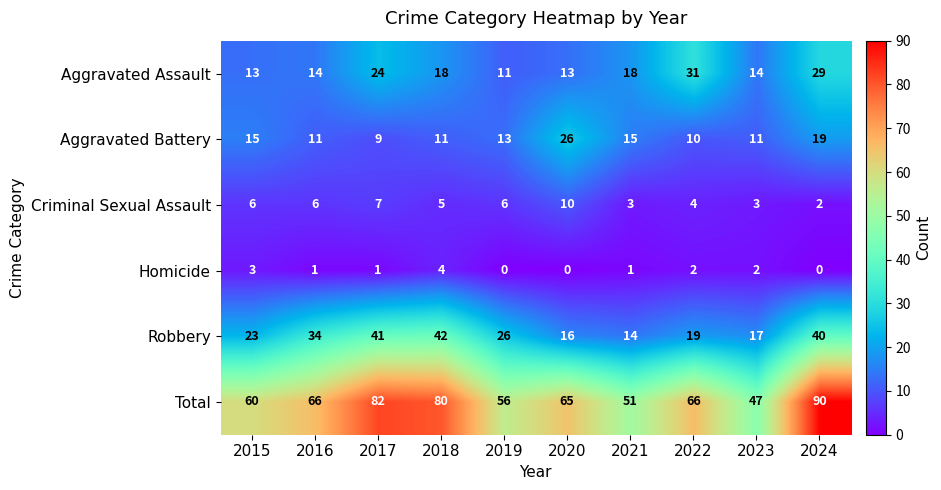

Read the Homicide value at 2018.

4